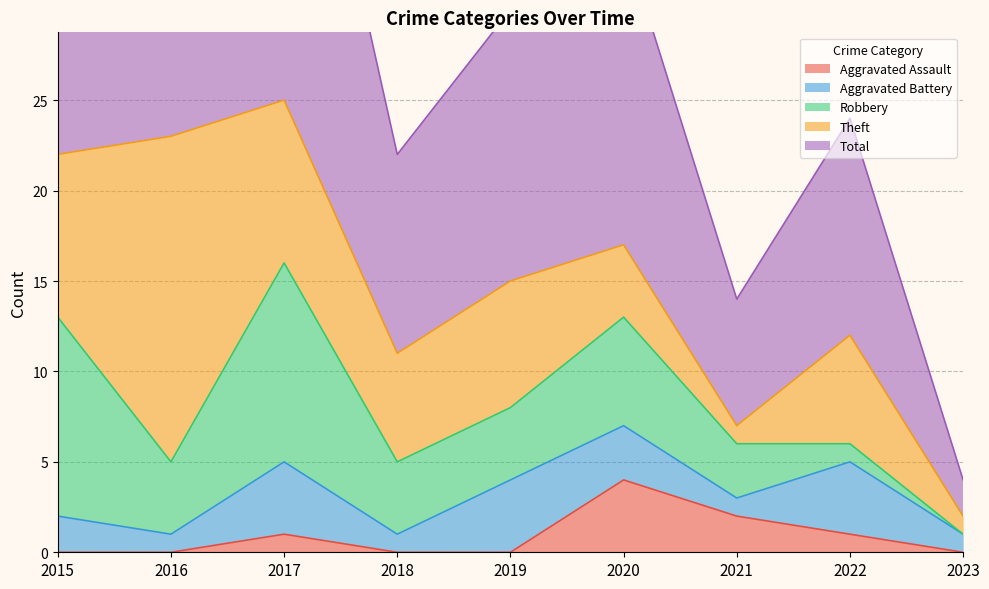

How many positive values does the Robbery series have?

8